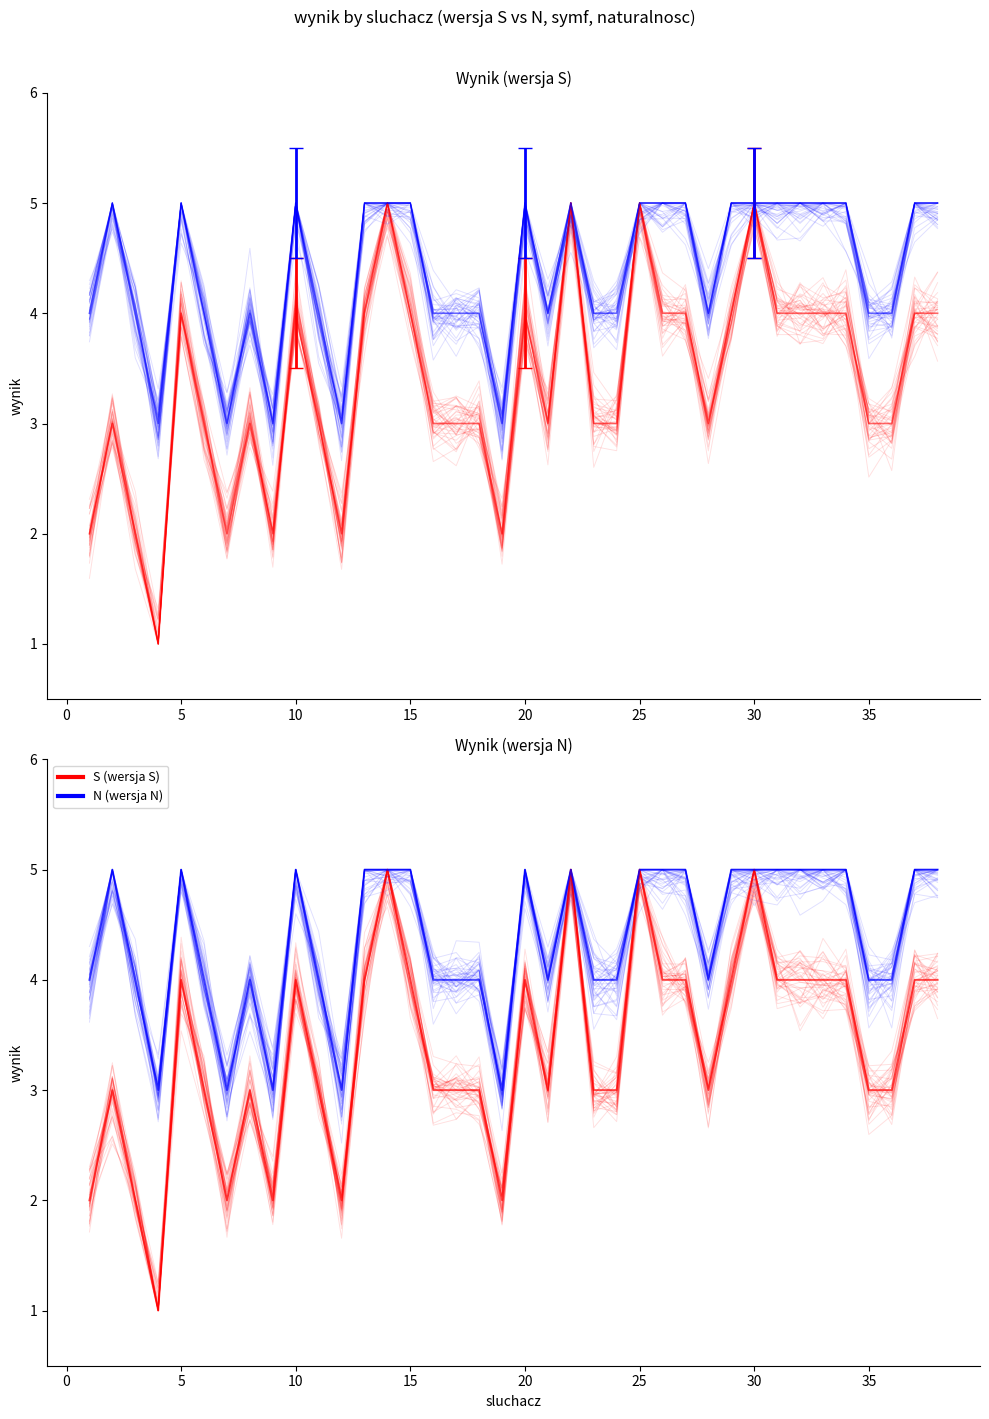

The value of S (wersja S) at 37 is 2. True or false?

False